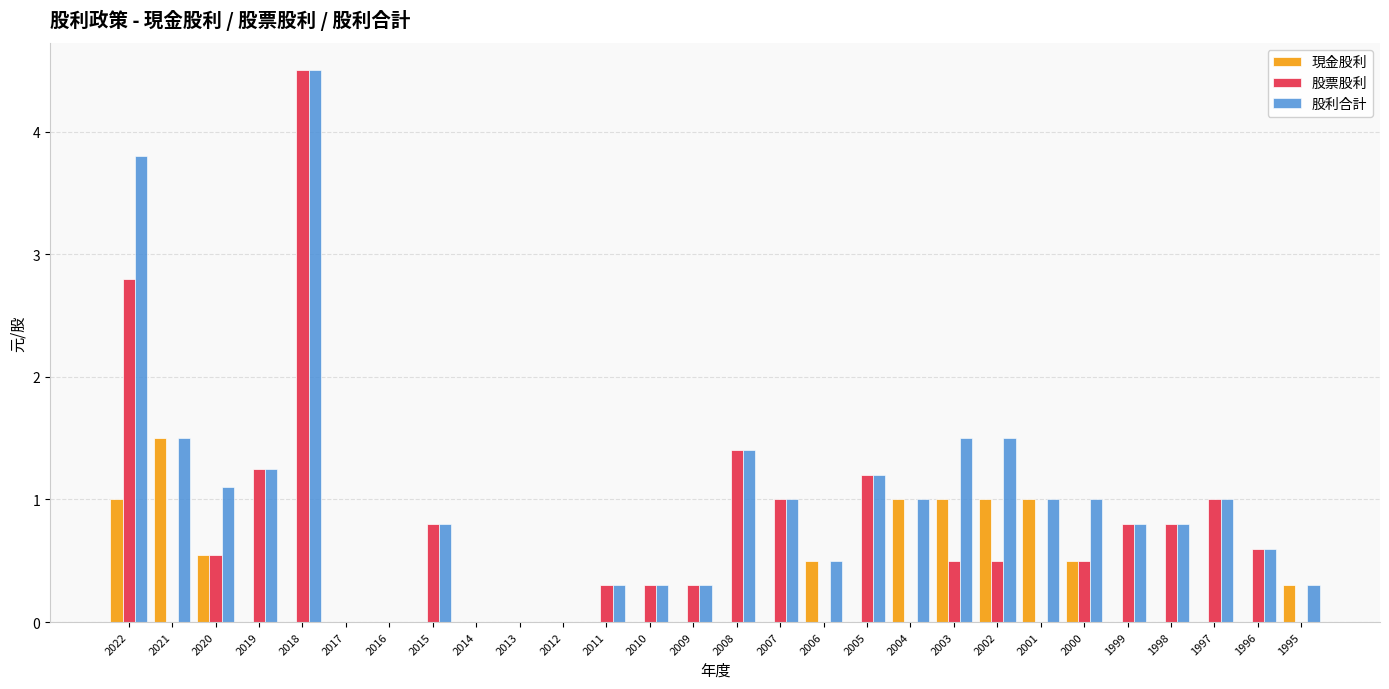

At which label is 股票股利 closest to 2?

2008